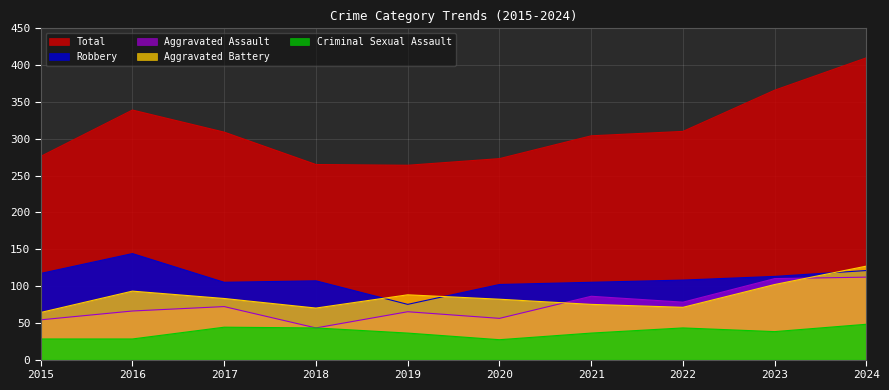

At which label is Aggravated Assault closest to 77?

2022